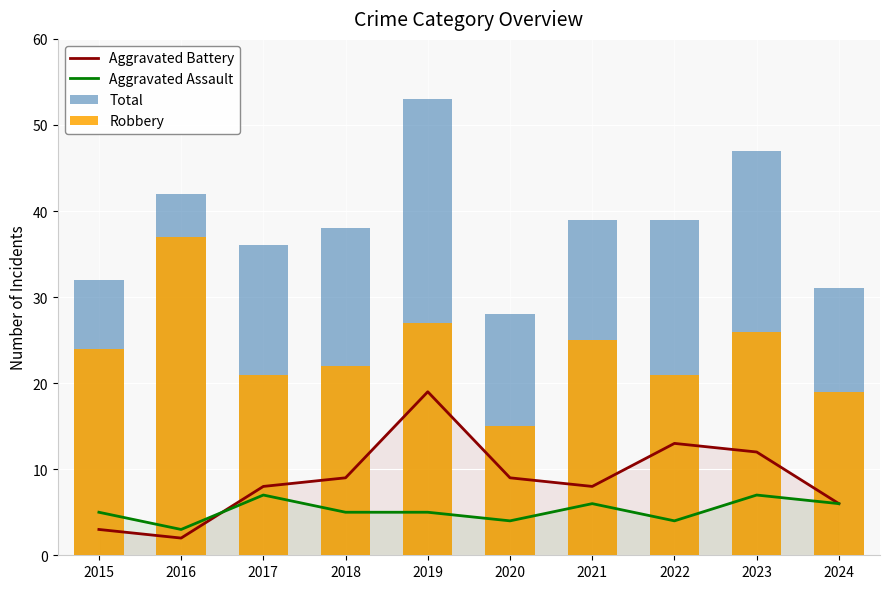

How many values in the Robbery series are below 24?

5